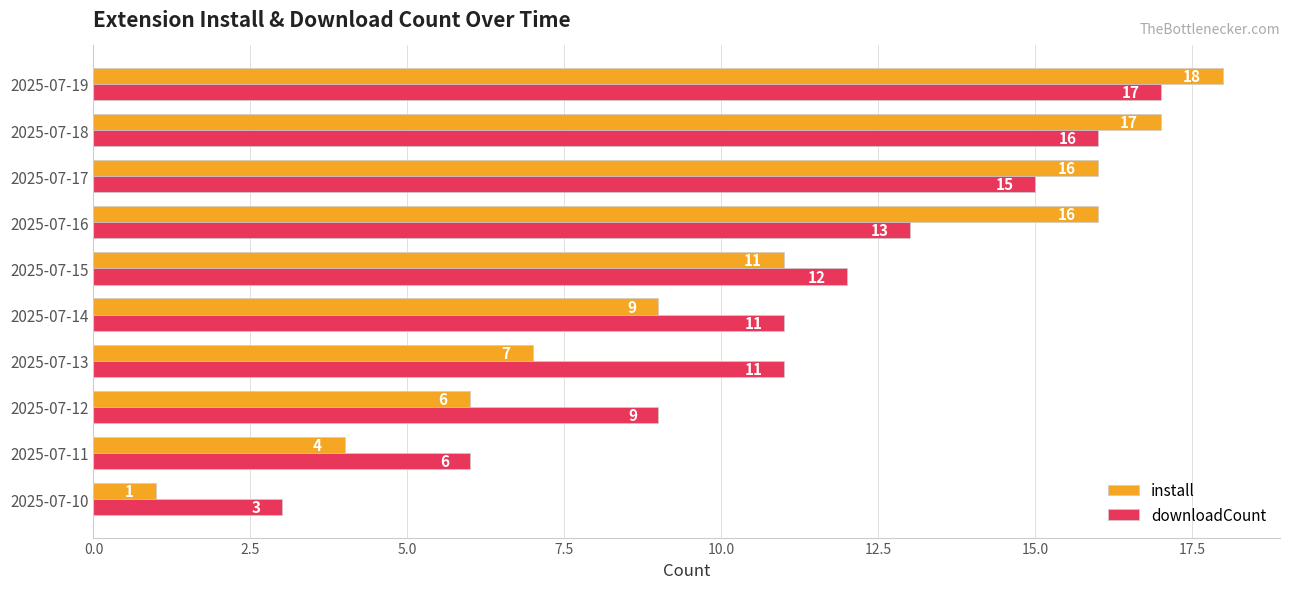

True or false: downloadCount has a value of 16 at 2025-07-18.

True